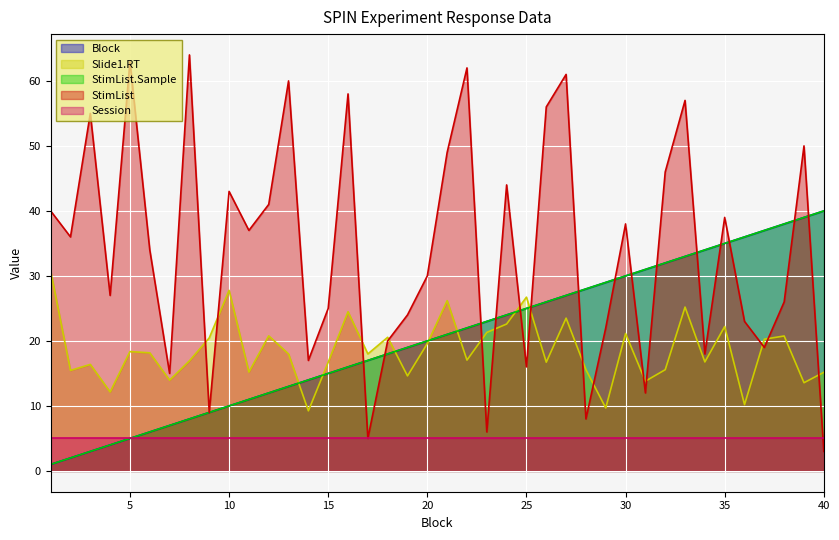

What is the average value of the StimList series?

34.0